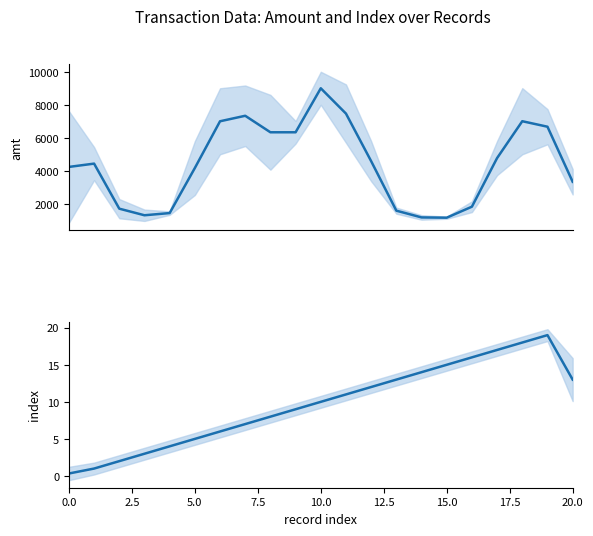

Does the chart display data point markers on the line(s)?

No